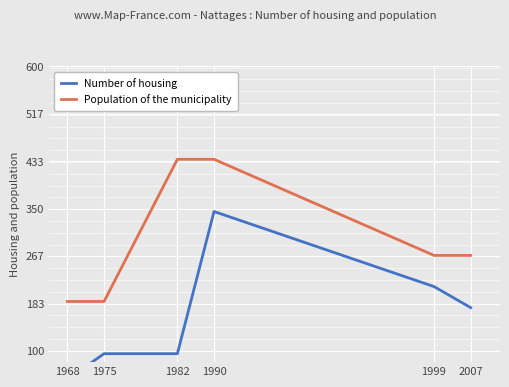

True or false: Number of housing and Population of the municipality intersect in this chart.

False